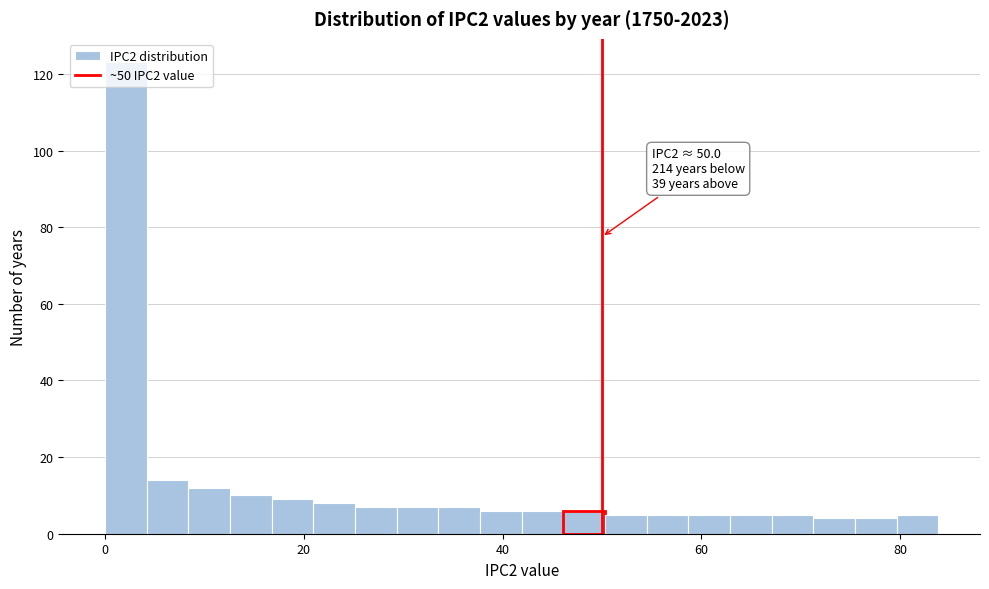

Read against the x-axis, roughly where is the centre of the tallest bar?

2